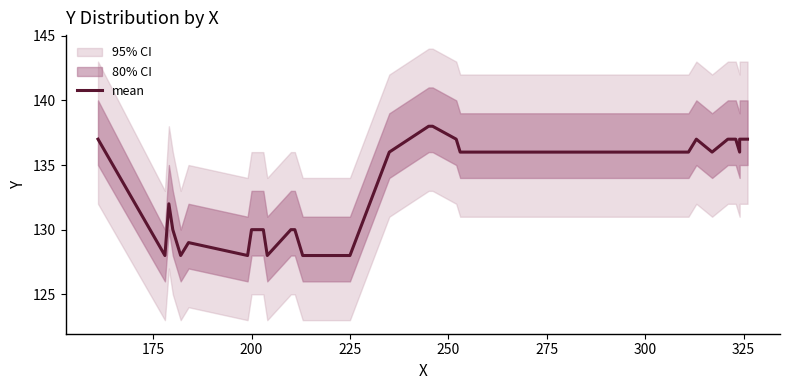

How many values are between 130 and 136?

23